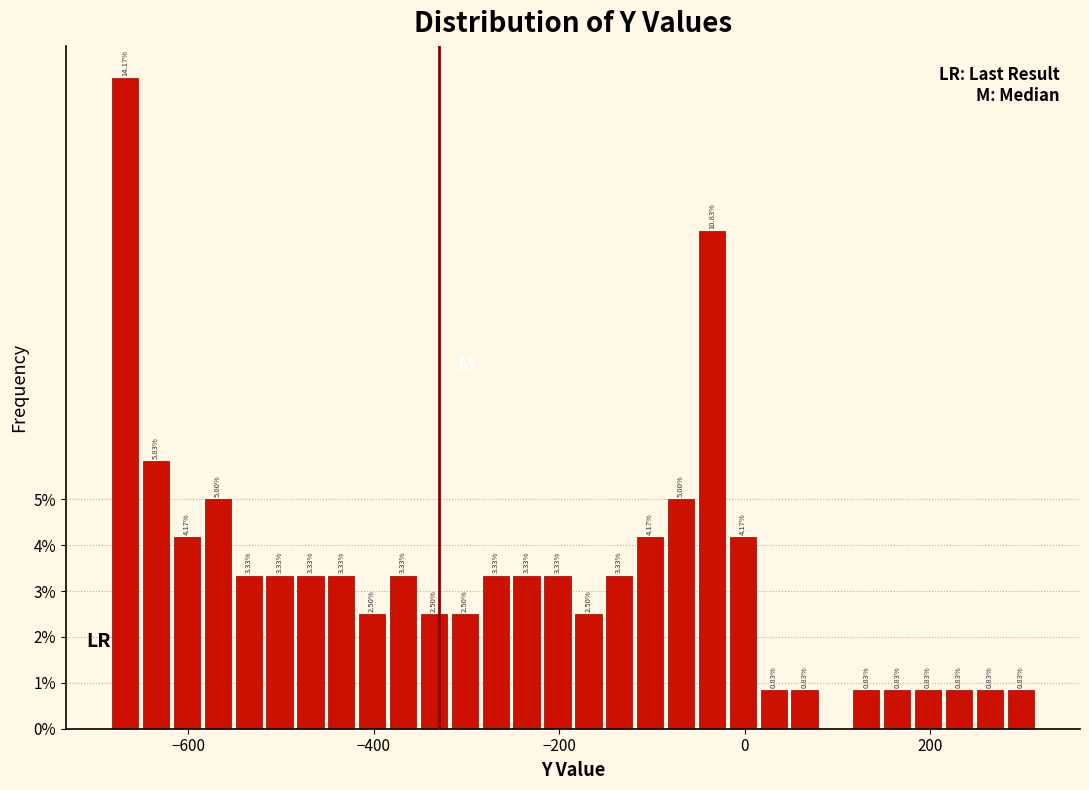

Read against the x-axis, roughly where is the centre of the tallest bar?

-660